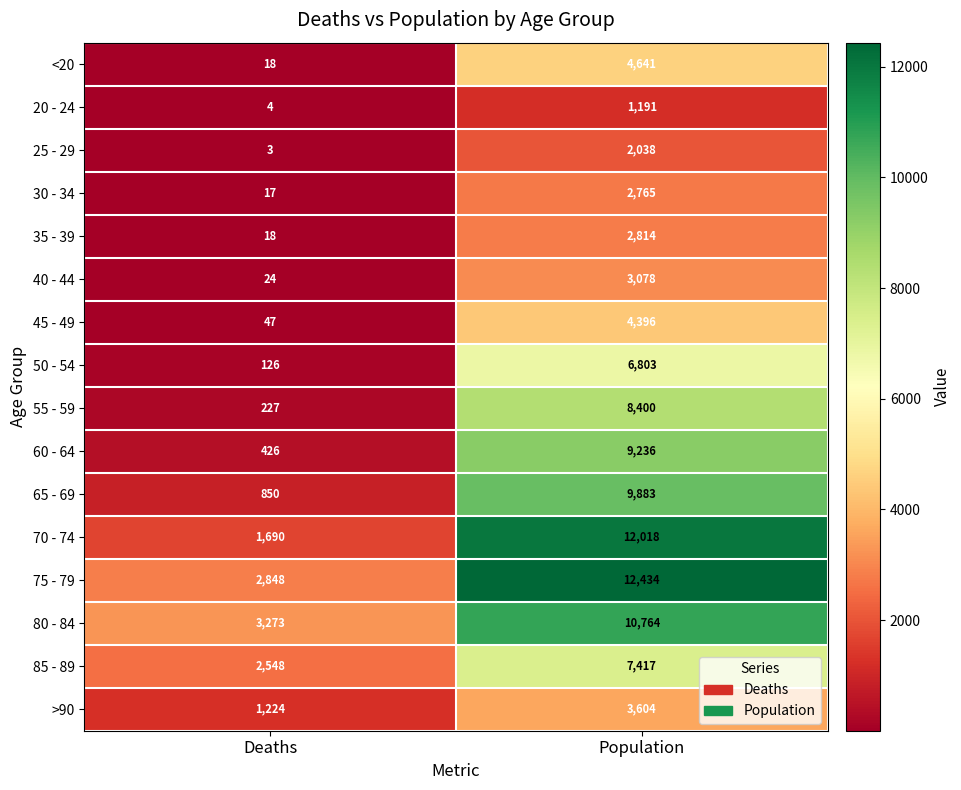

The 25 - 29 series shows 707 at Population. True or false?

False